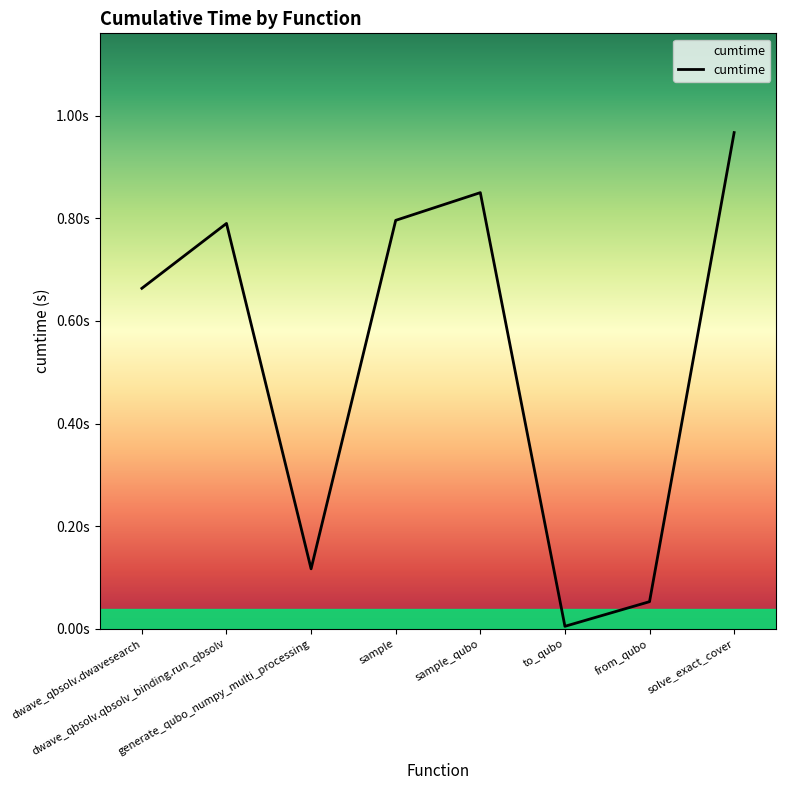

Is this an area chart (filled region under the line)?

Yes